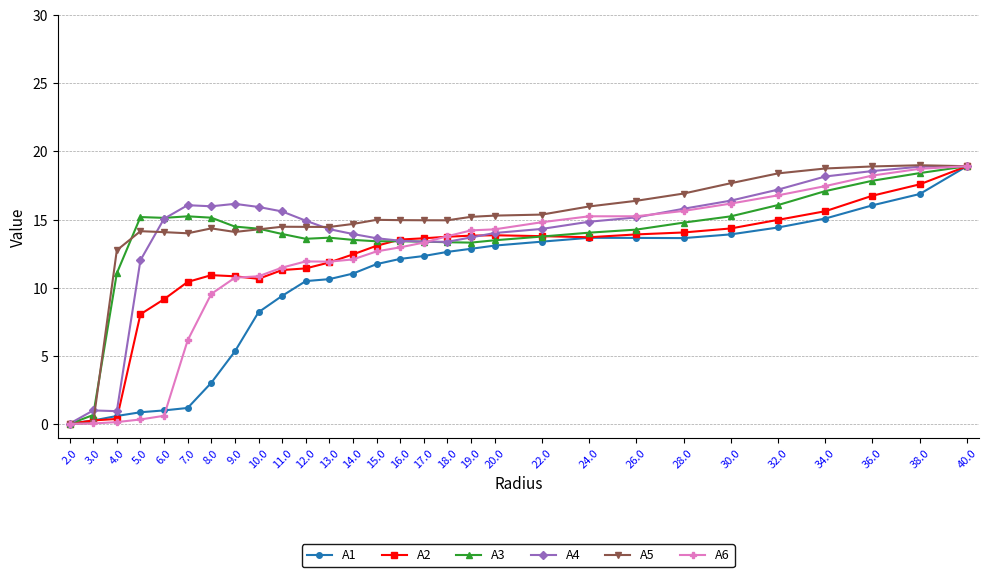

What is the value of the A6 point at the 14th from the left?

12.7